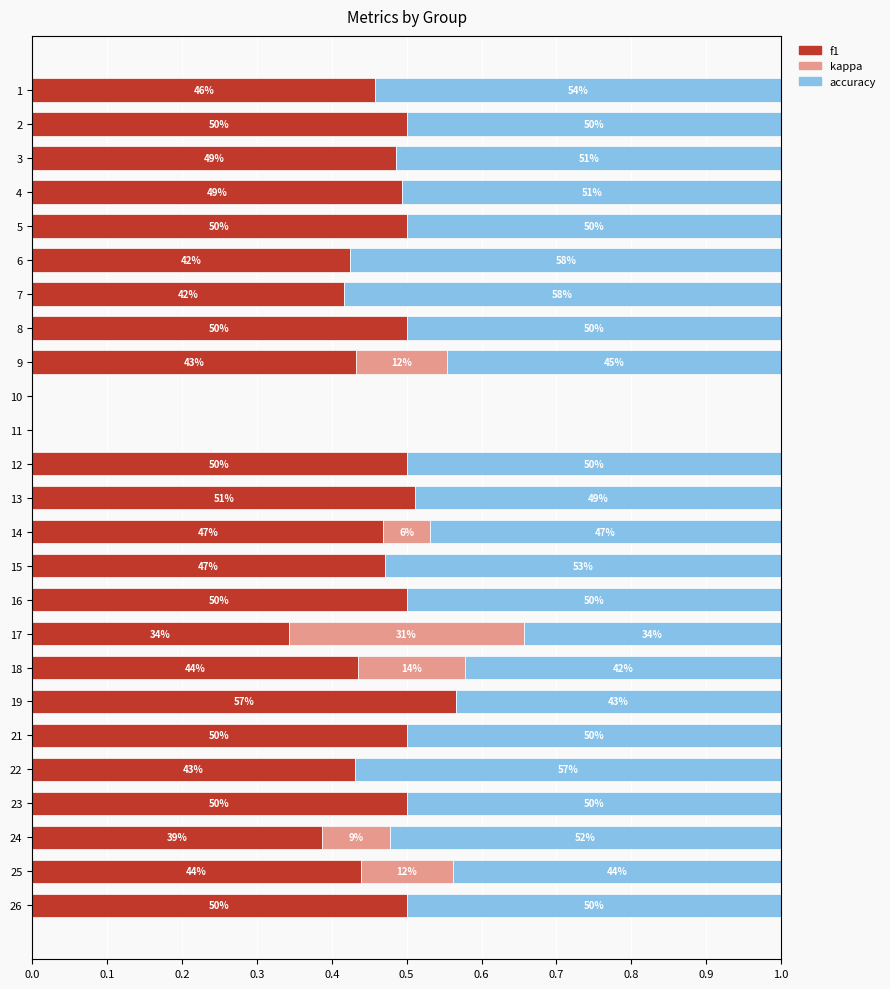

What are all the series names shown in the legend?

f1, kappa, accuracy